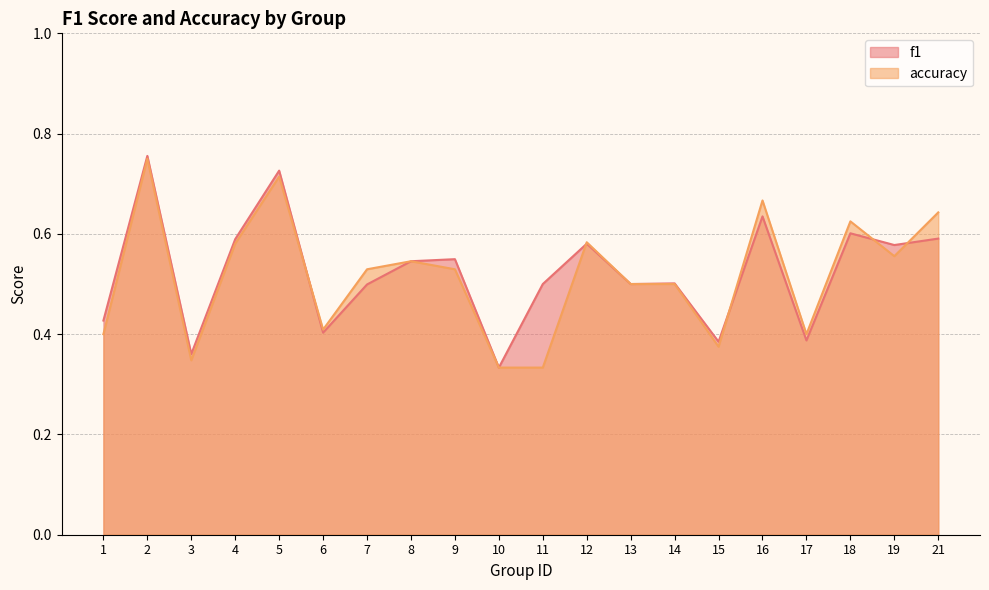

What is the value of the f1 point at the 4th from the left?

0.6